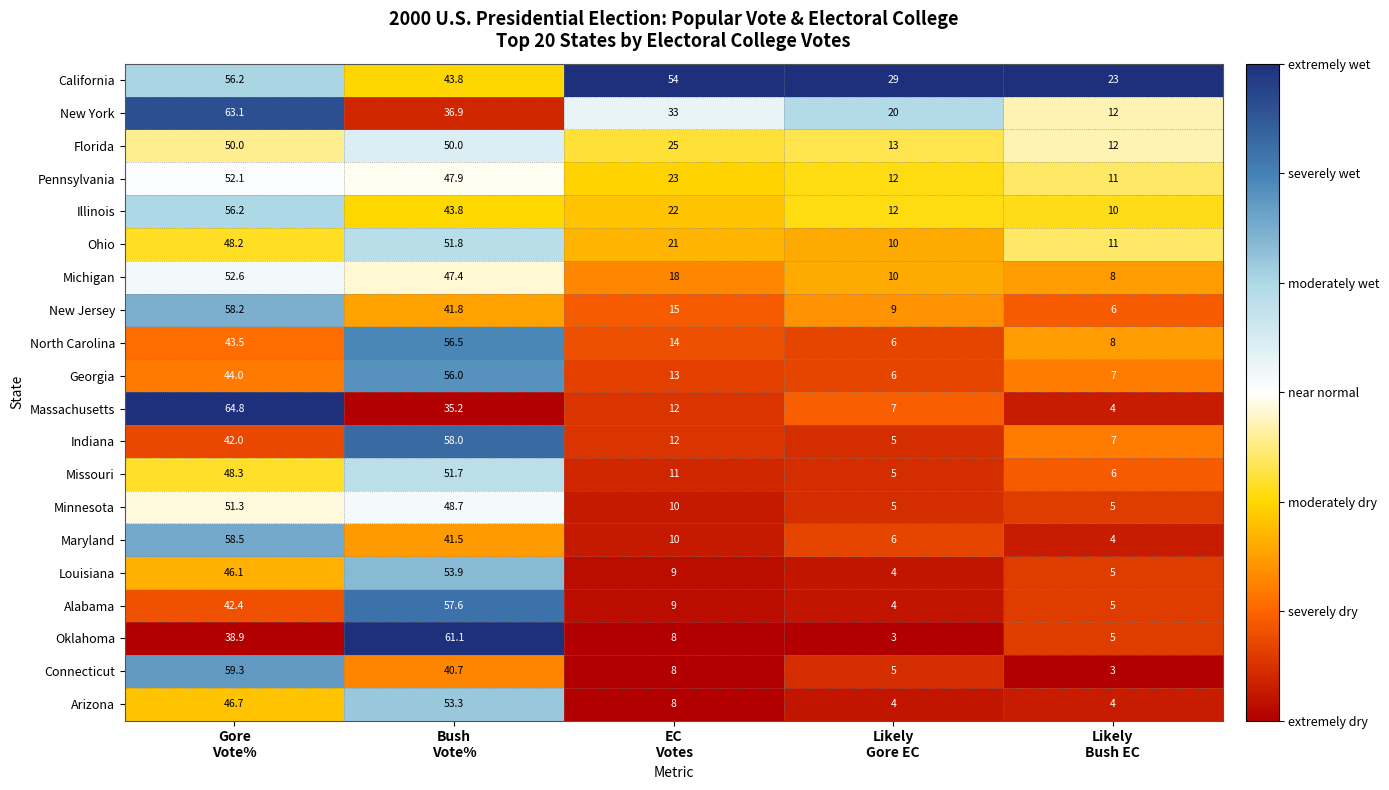

What is the average value of the Maryland series?

24.0